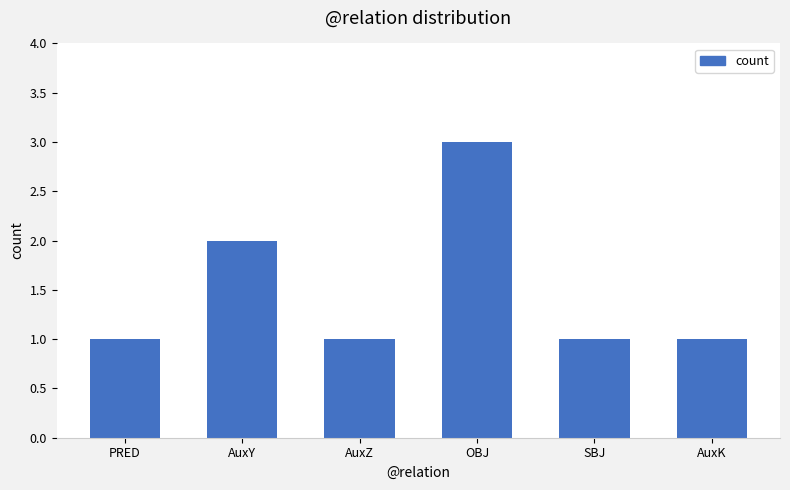

The chart shows a value of 0 at AuxZ. True or false?

False